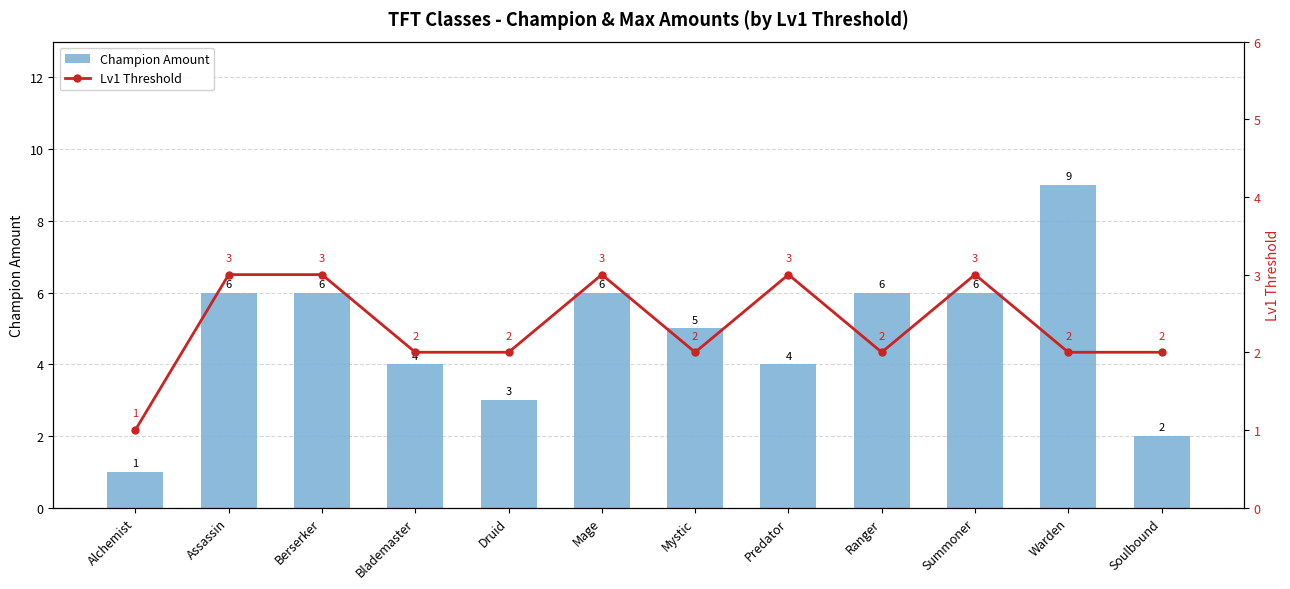

At Mystic, list the series in order from smallest to largest.

Lv1 Threshold, Champion Amount